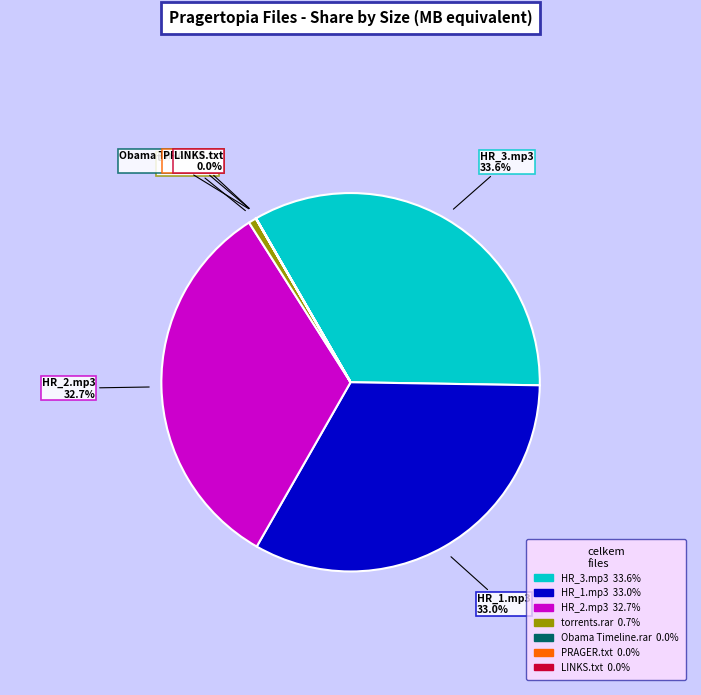

What is the largest slice in the pie chart?

HR_3.mp3